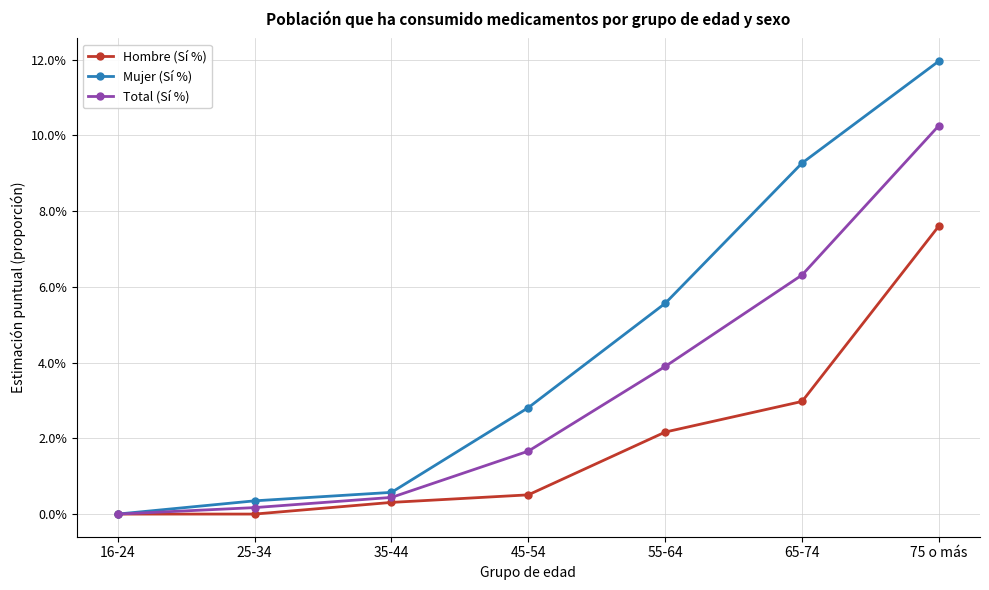

True or false: Hombre (Sí %) and Mujer (Sí %) intersect in this chart.

False